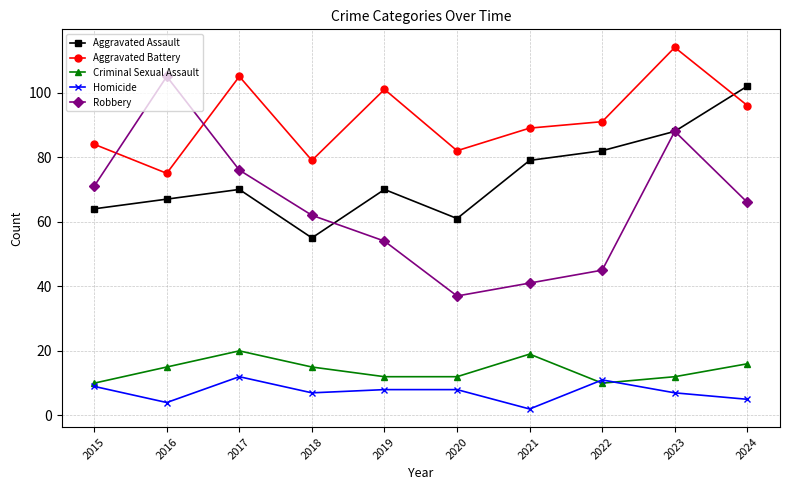

Count the Homicide values in the range 5 to 9.

6